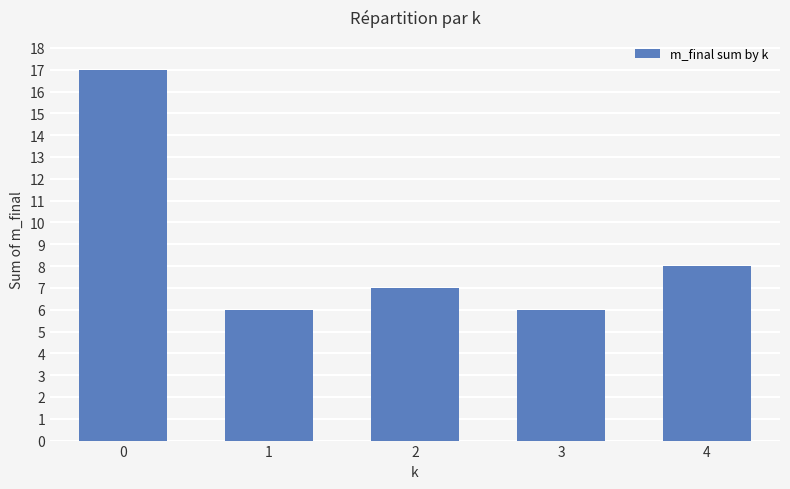

What is the value of the 4th bar from the left?

6